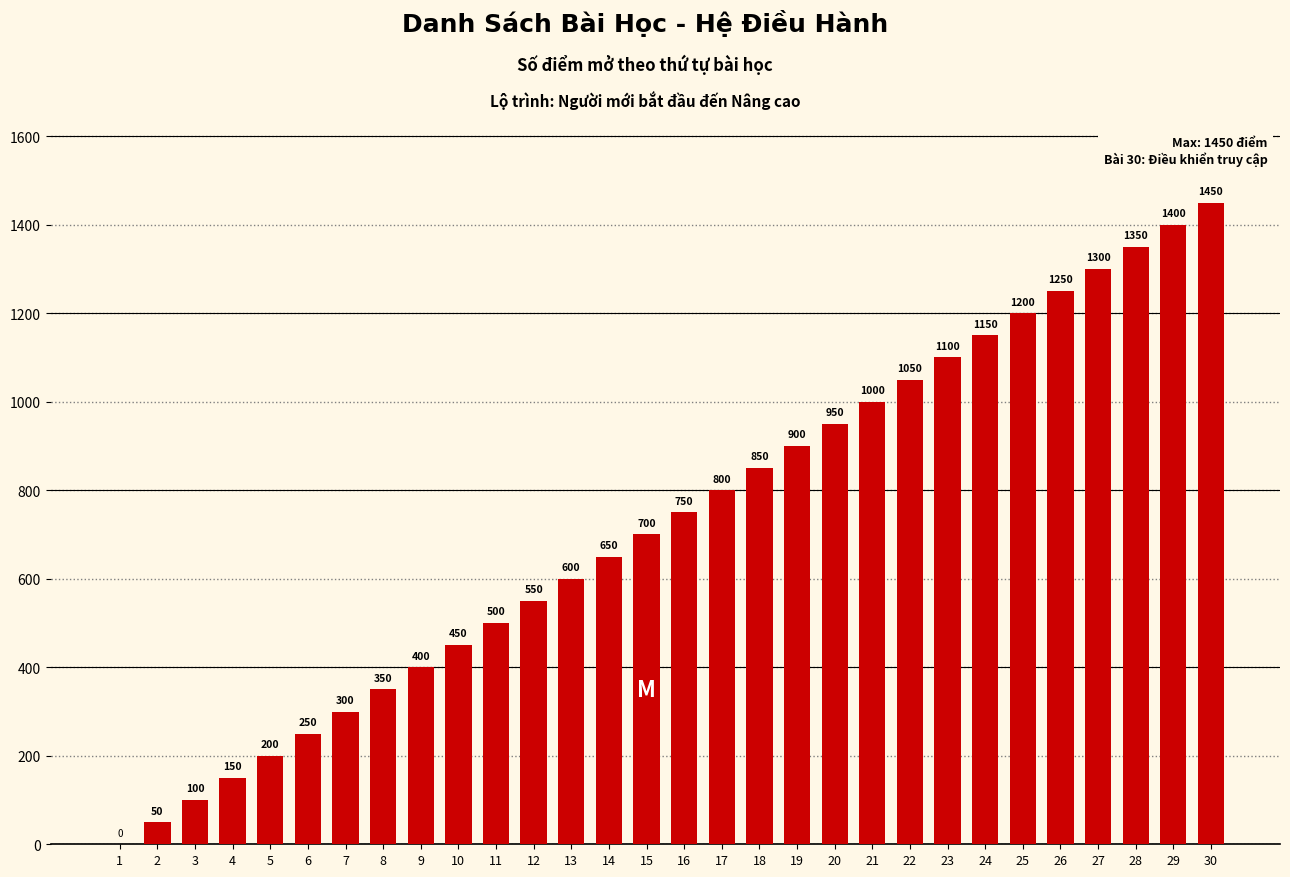

Reading left to right, what are all the values shown in this chart?

1=0	2=50	3=100	4=150	5=200	6=250	7=300	8=350	9=400	10=450	11=500	12=550	13=600	14=650	15=700	16=750	17=800	18=850	19=900	20=950	21=1000	22=1050	23=1100	24=1150	25=1200	26=1250	27=1300	28=1350	29=1400	30=1450